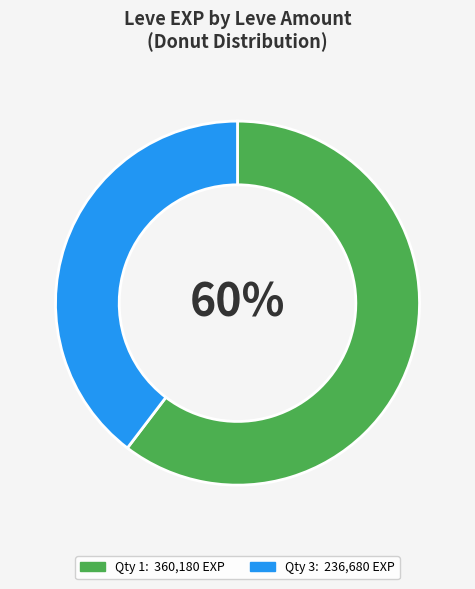

Is there any slice that represents more than half of the pie?

Yes